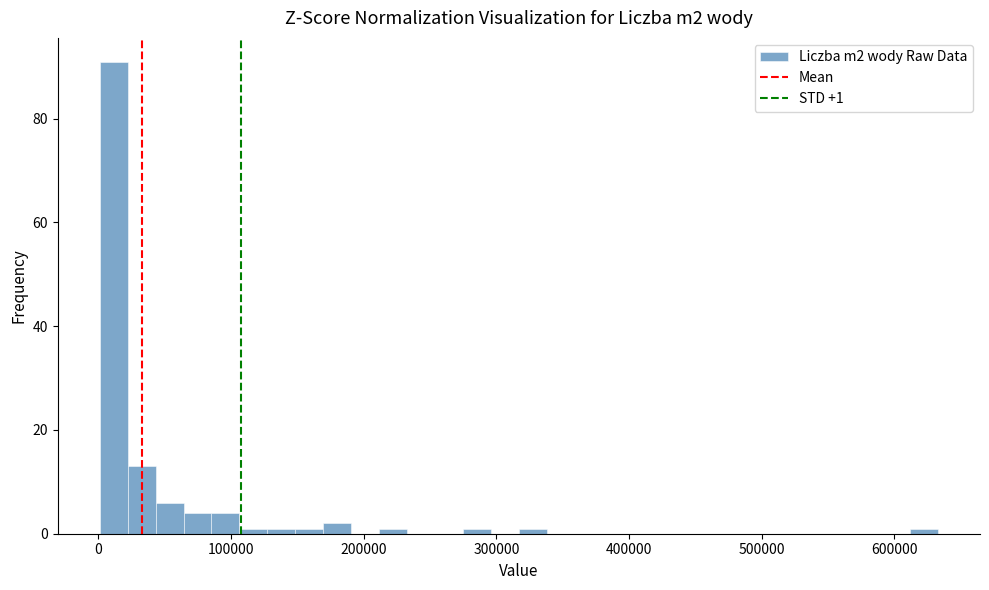

Read against the x-axis, roughly where is the centre of the tallest bar?

10000